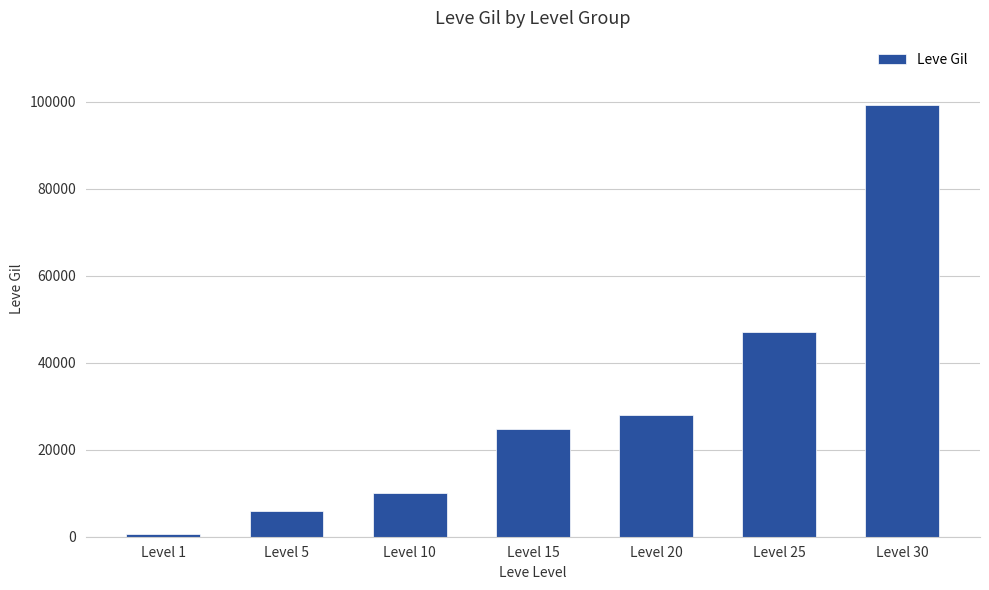

Reading left to right, extract all data points from this chart.

Level 1=690	Level 5=6030	Level 10=9990	Level 15=24790	Level 20=28010	Level 25=47200	Level 30=99220